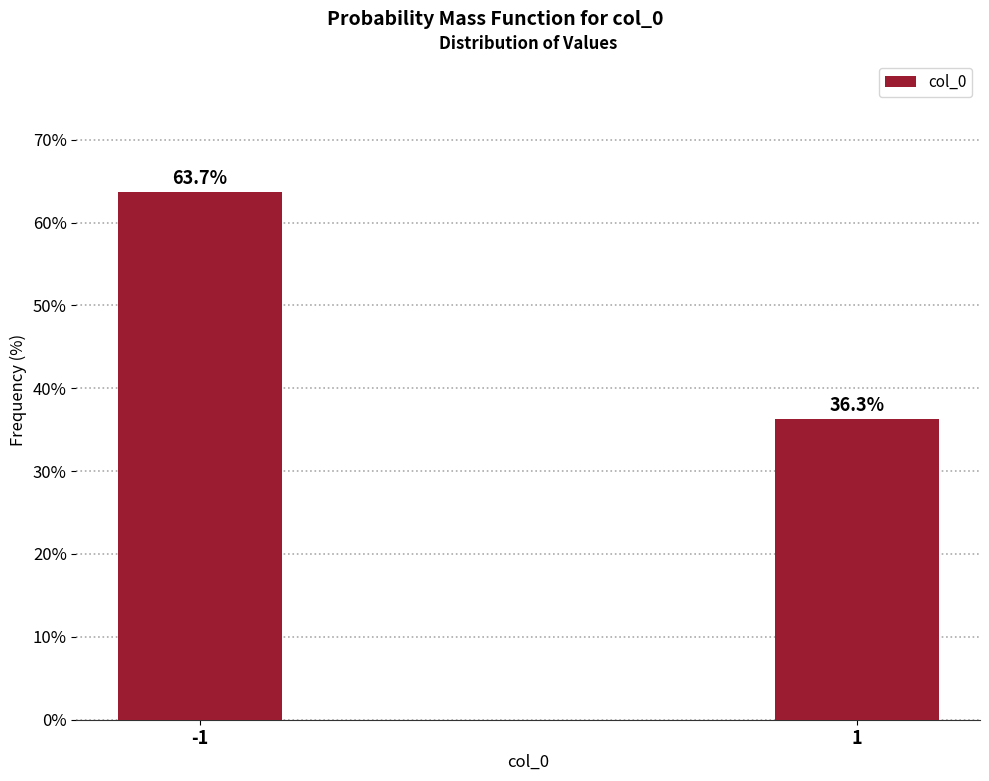

Reading right to left, extract all data points from this chart.

36.3	63.7